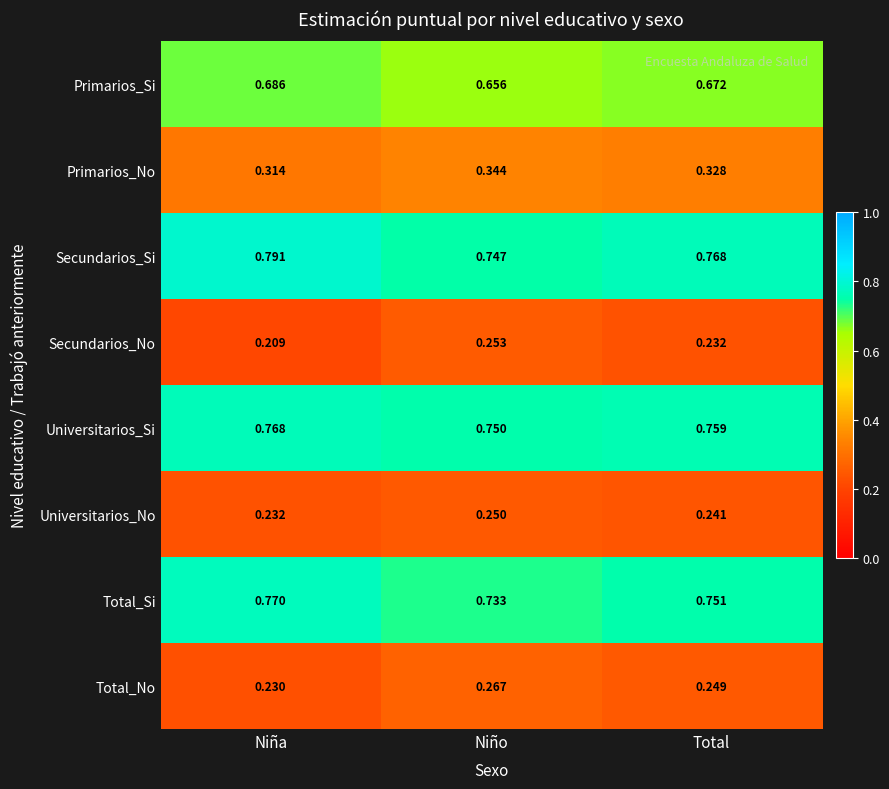

List the labels in order of Total_No value, smallest first.

Niña, Total, Niño